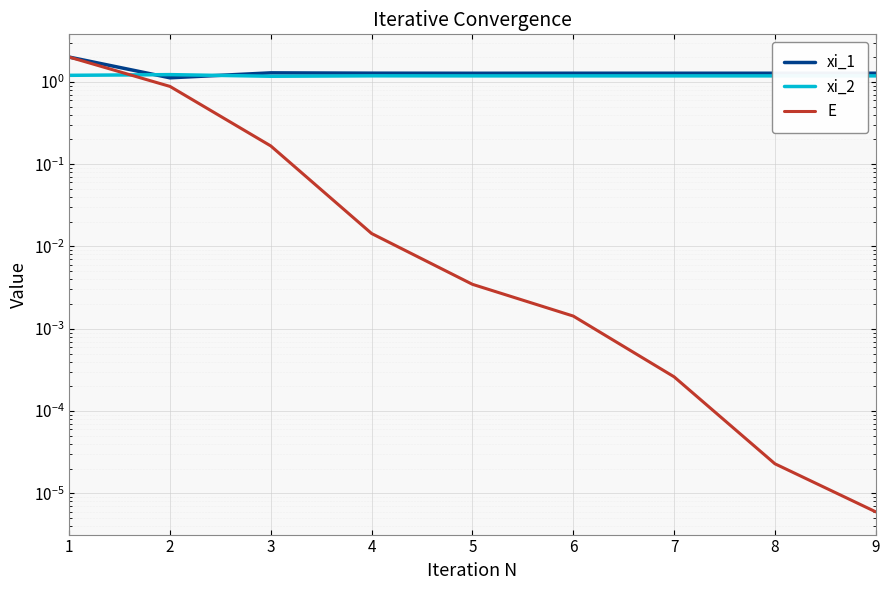

List the series in order of their peak value, lowest first.

xi_2, xi_1, E